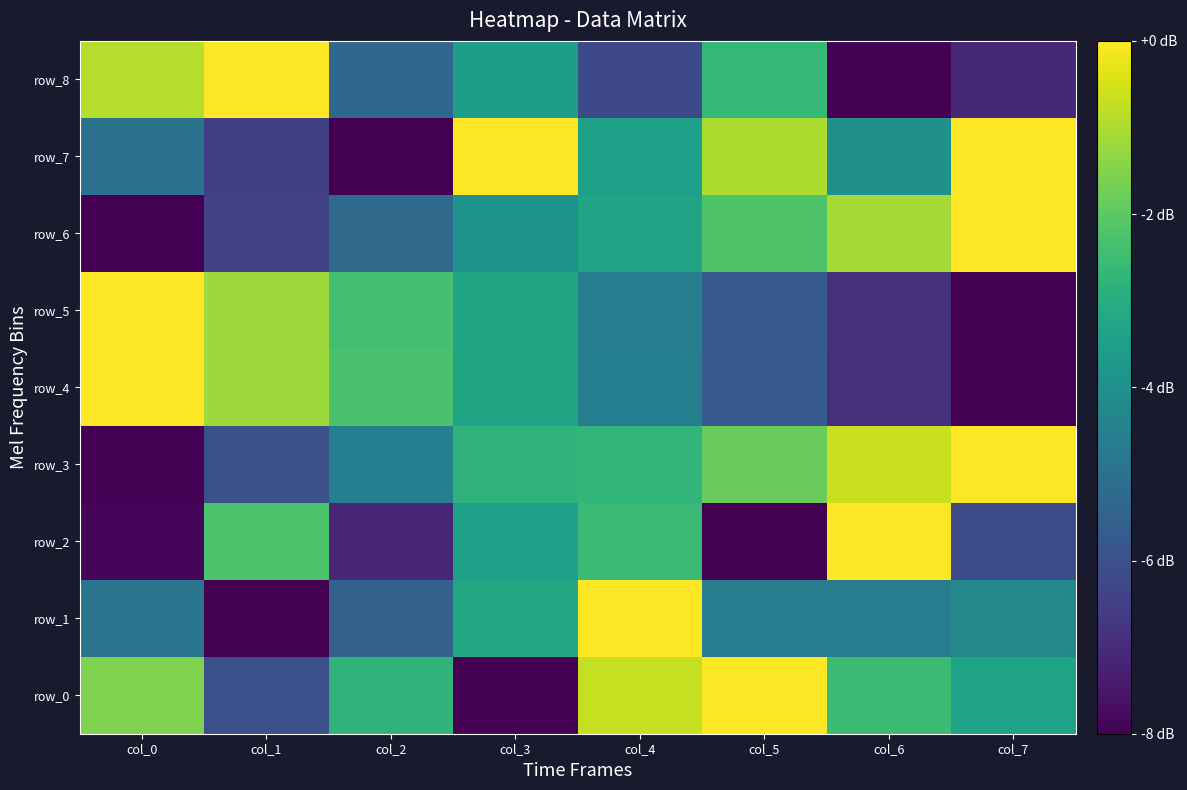

Rank the series by their maximum value, from highest to lowest.

row_0, row_1, row_2, row_3, row_4, row_5, row_6, row_7, row_8